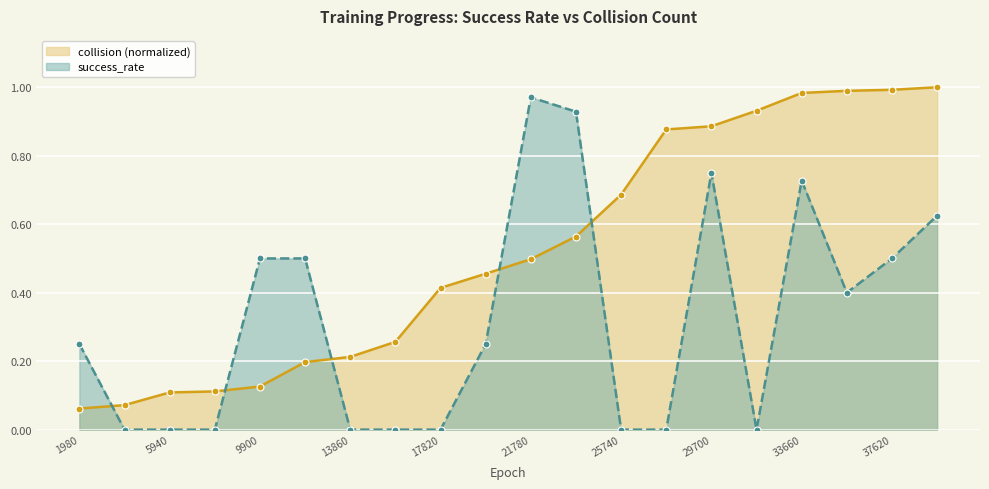

At which category is the sum across all series the highest?

33660